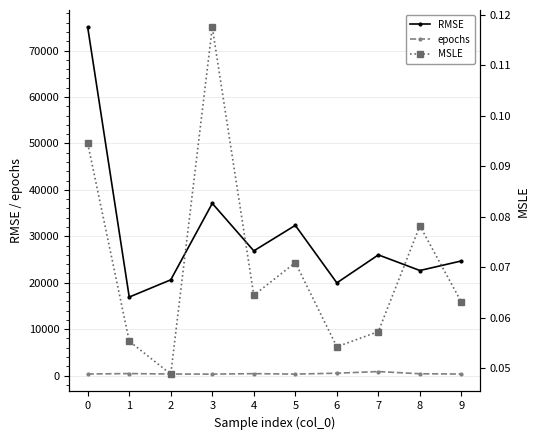

In MSLE, how many points are lower than both neighbors (excluding endpoints)?

3